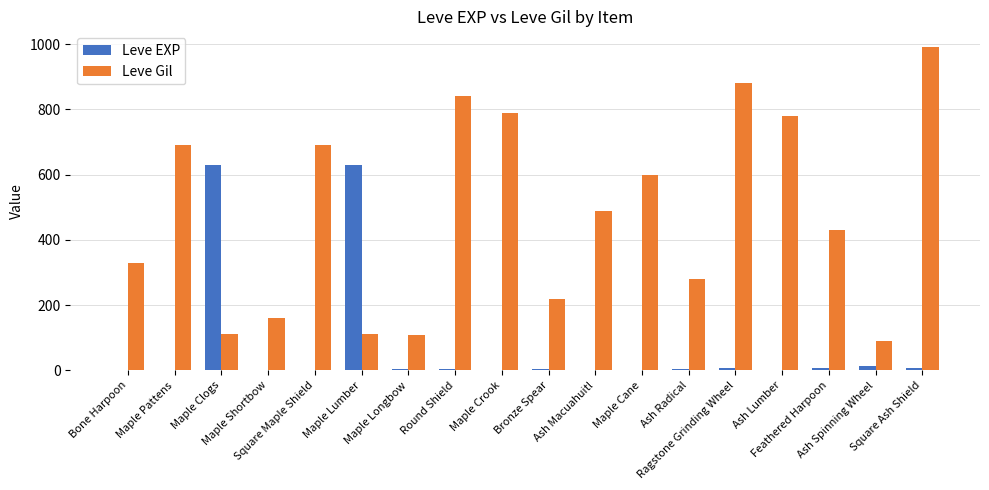

Which series has the largest total across all categories?

Leve Gil